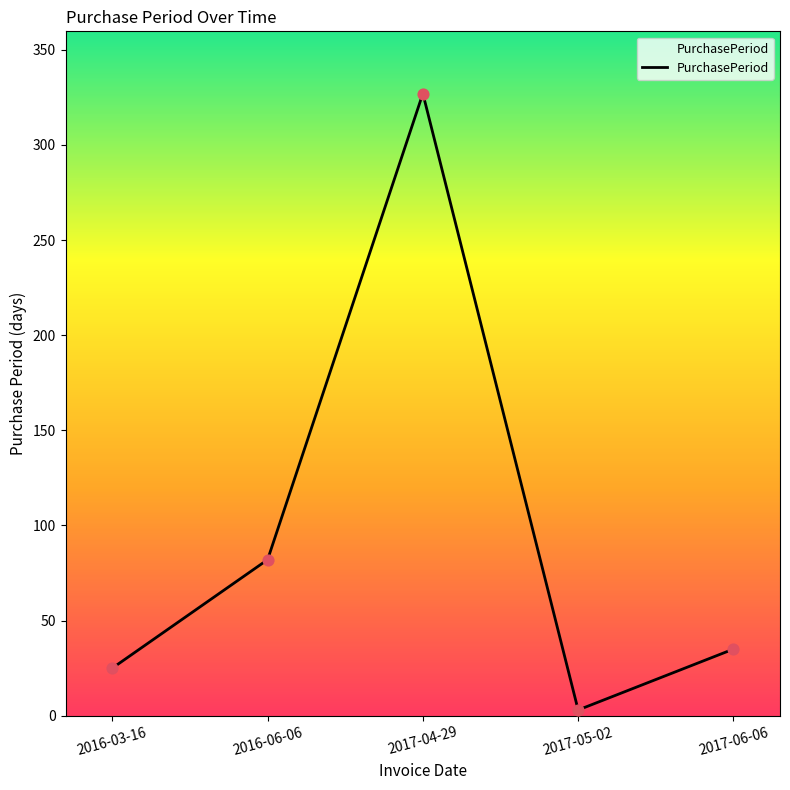

What is the change in value from 2016-06-06 to 2017-06-06?

-47